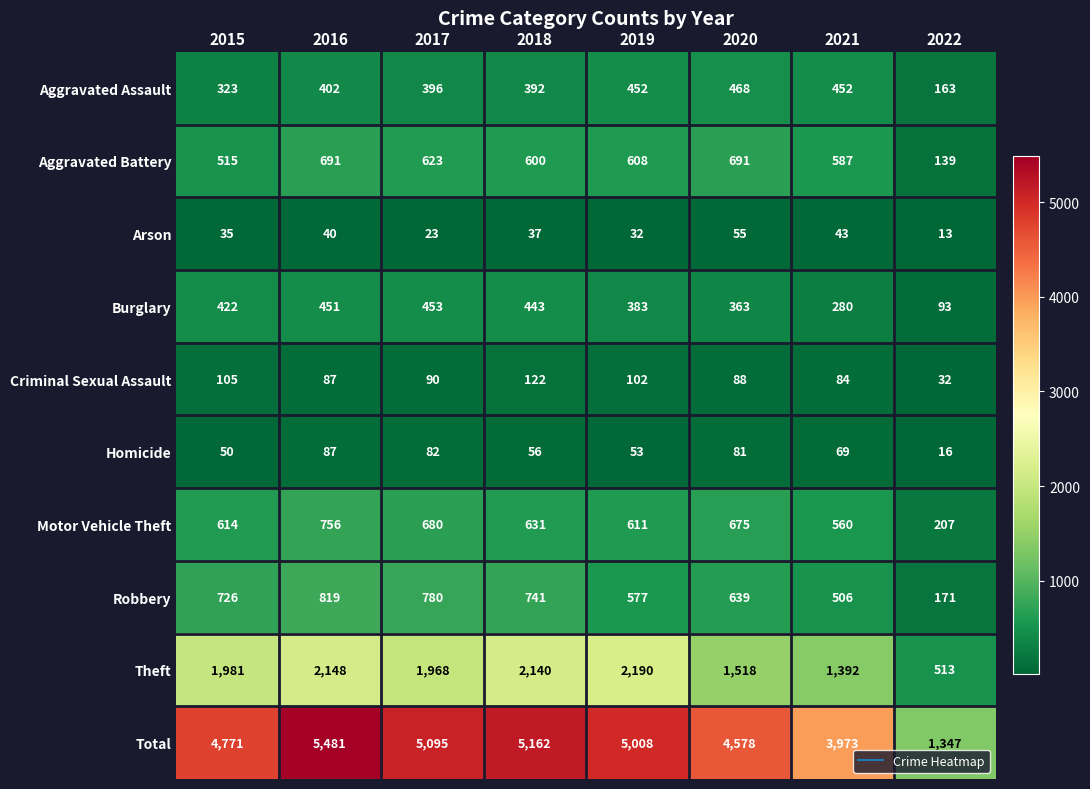

What is the greatest value displayed?

5481